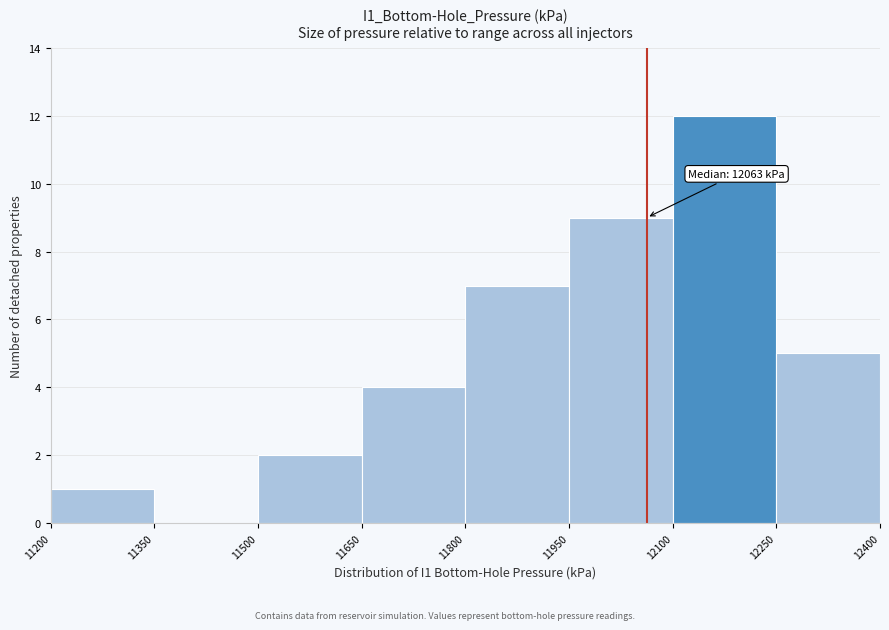

Over which range of the x-axis is the bar tallest?

12100 to 12250